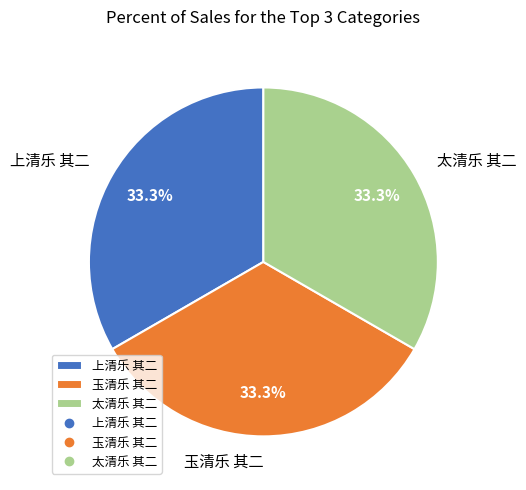

To the nearest percent, what is the average slice percentage?

33%